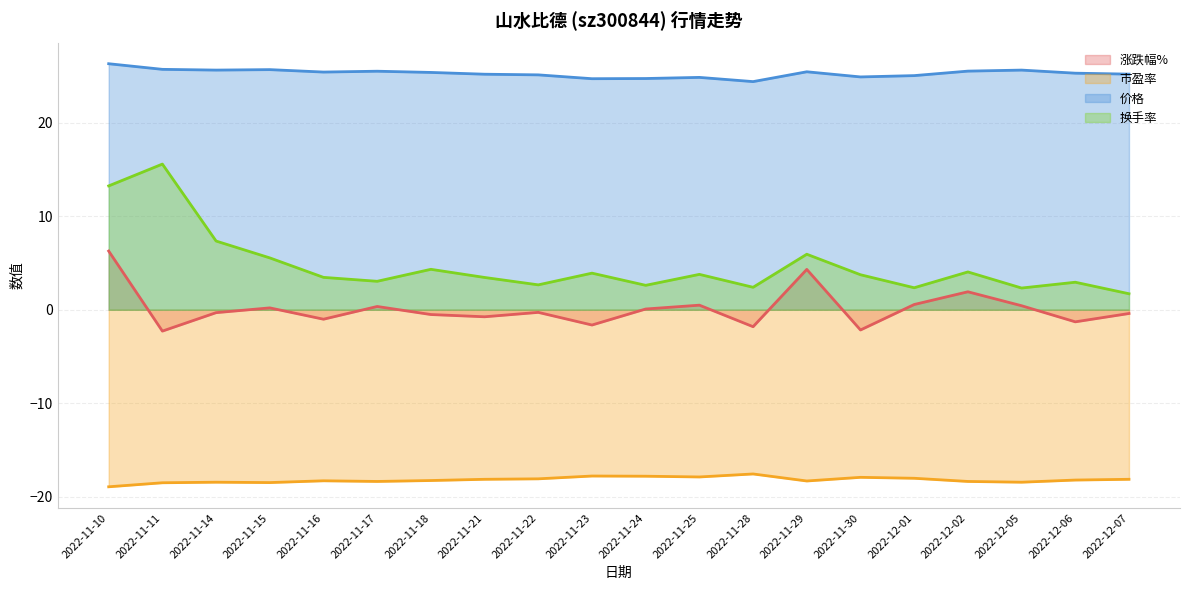

Where does the 涨跌幅% series first go above 0?

2022-11-10